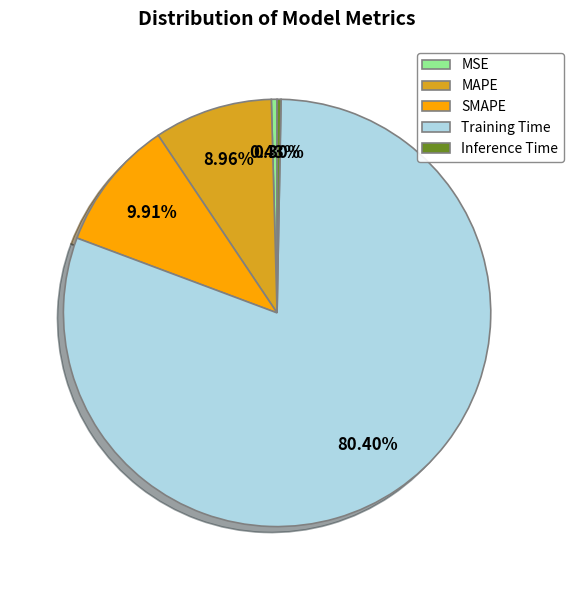

To the nearest percent, what is the combined percentage of MSE and SMAPE?

10%